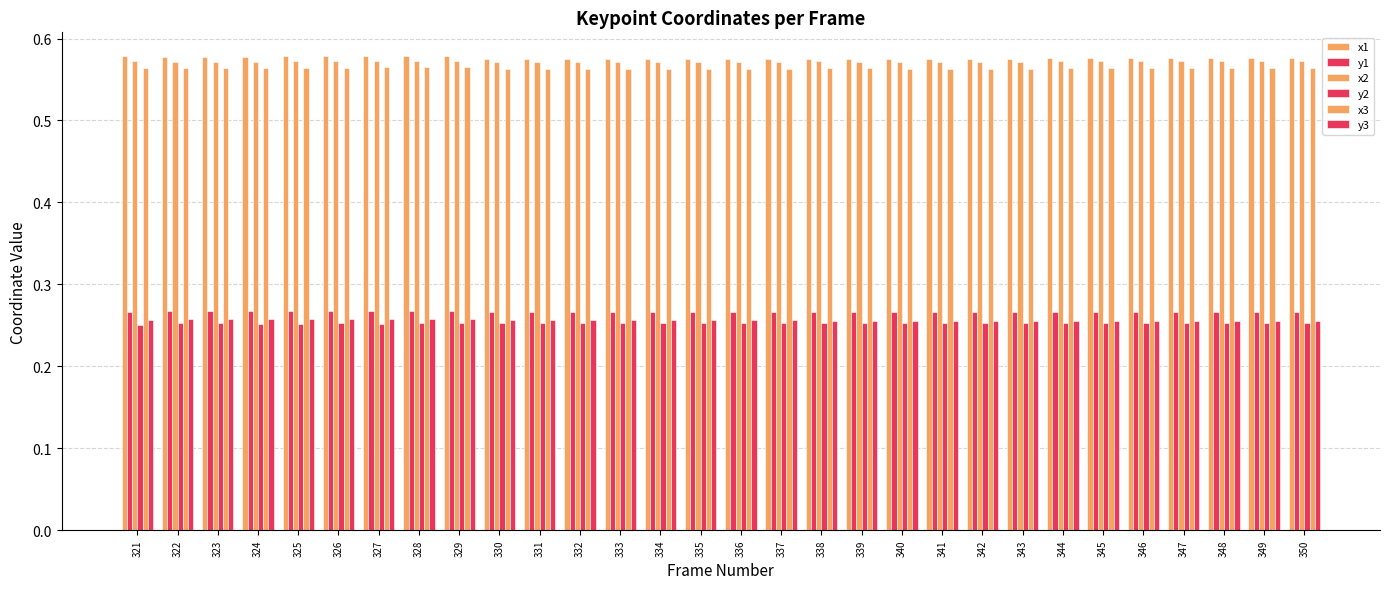

Count the number of categories in the chart.

30